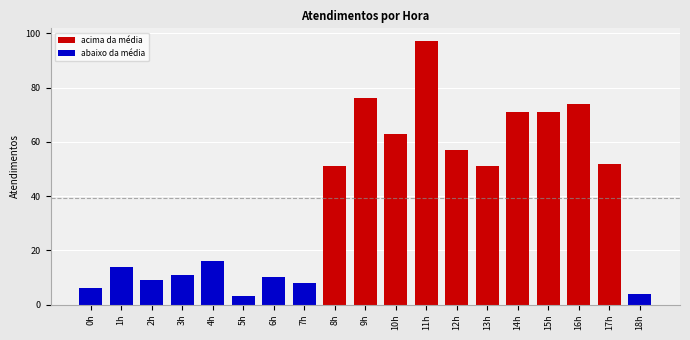

Reading right to left, transcribe all the data shown in this chart.

18h=4	17h=52	16h=74	15h=71	14h=71	13h=51	12h=57	11h=97	10h=63	9h=76	8h=51	7h=8	6h=10	5h=3	4h=16	3h=11	2h=9	1h=14	0h=6